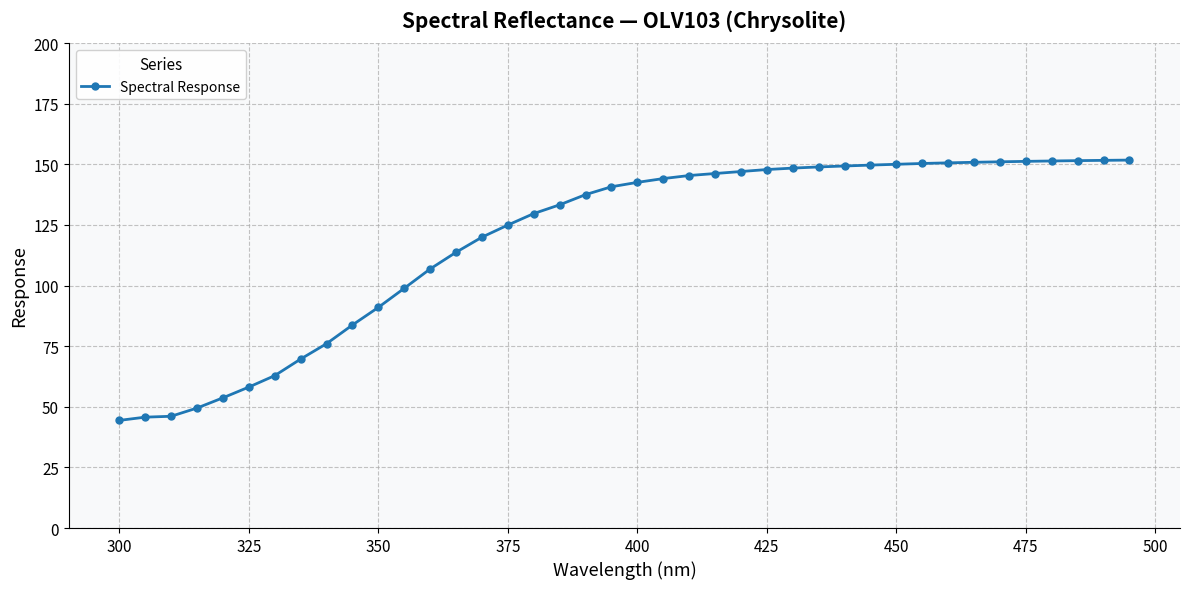

What is the value of the 4th point from the left?

49.5